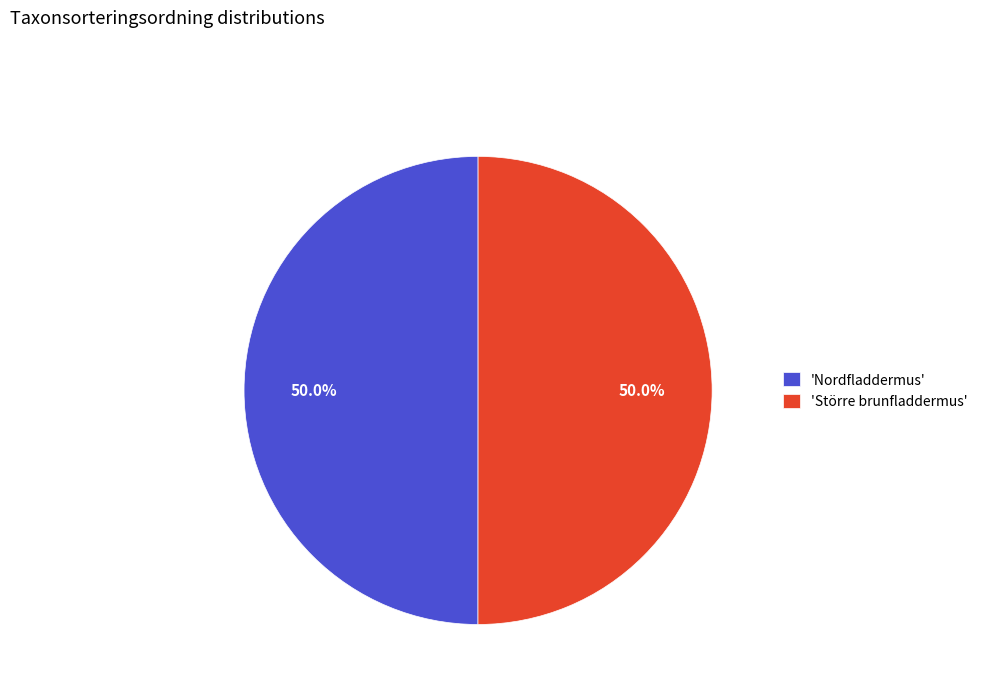

Combined, do 'Nordfladdermus' and 'Större brunfladdermus' account for over 50%?

Yes